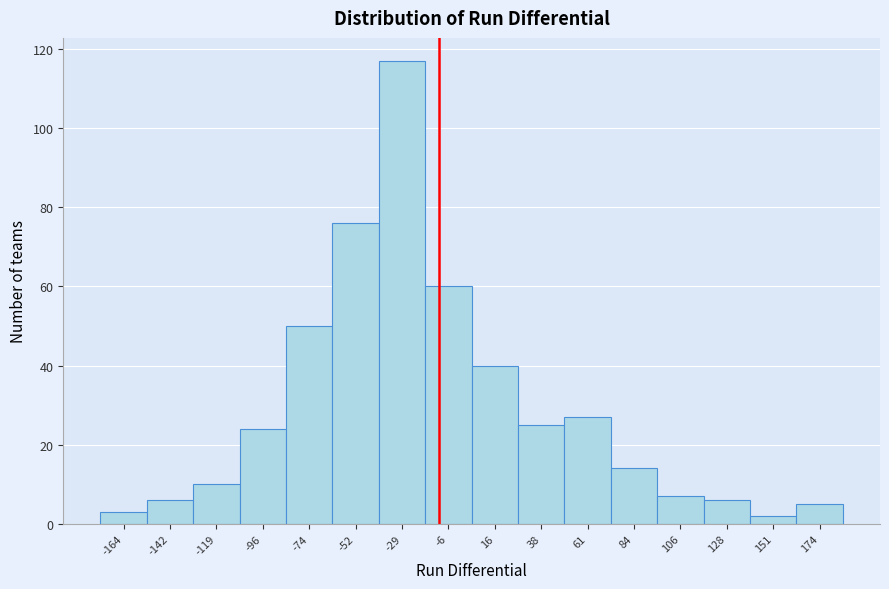

Reading left to right, transcribe all the data shown in this chart.

3	6	10	24	50	76	117	60	40	25	27	14	7	6	2	5